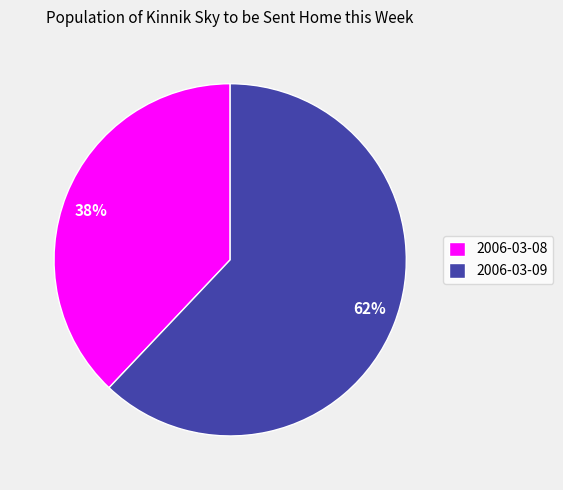

To the nearest percent, what is the average slice percentage?

50%